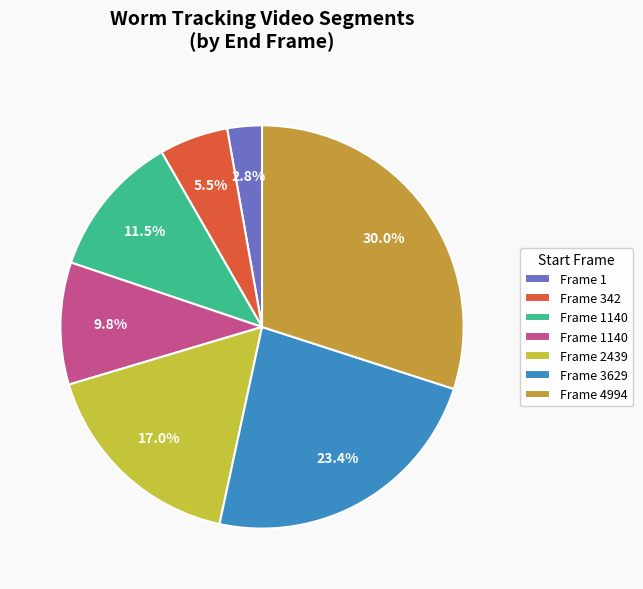

Count the number of slices in the pie.

7